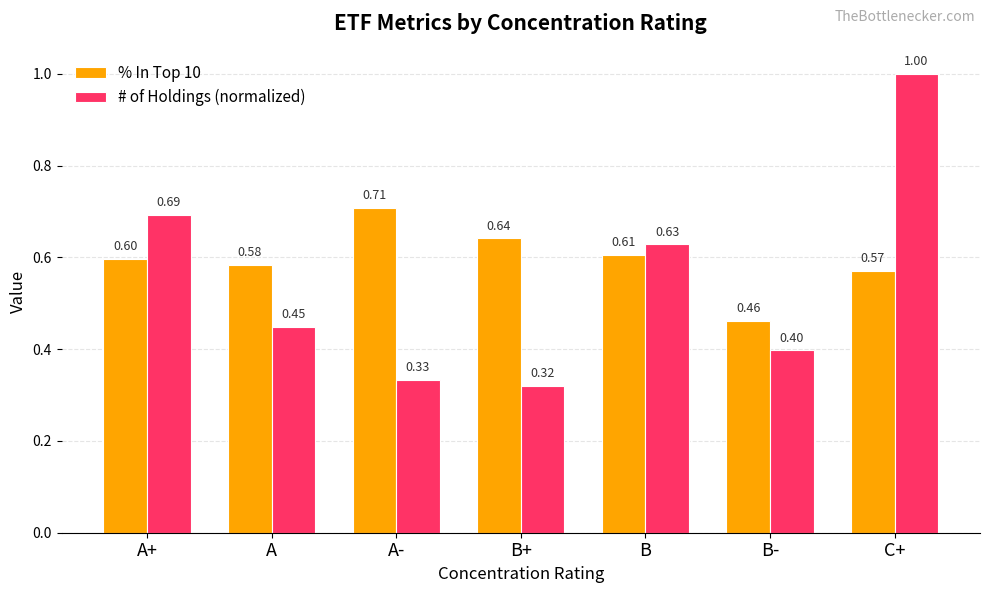

What position from the right is B-?

2